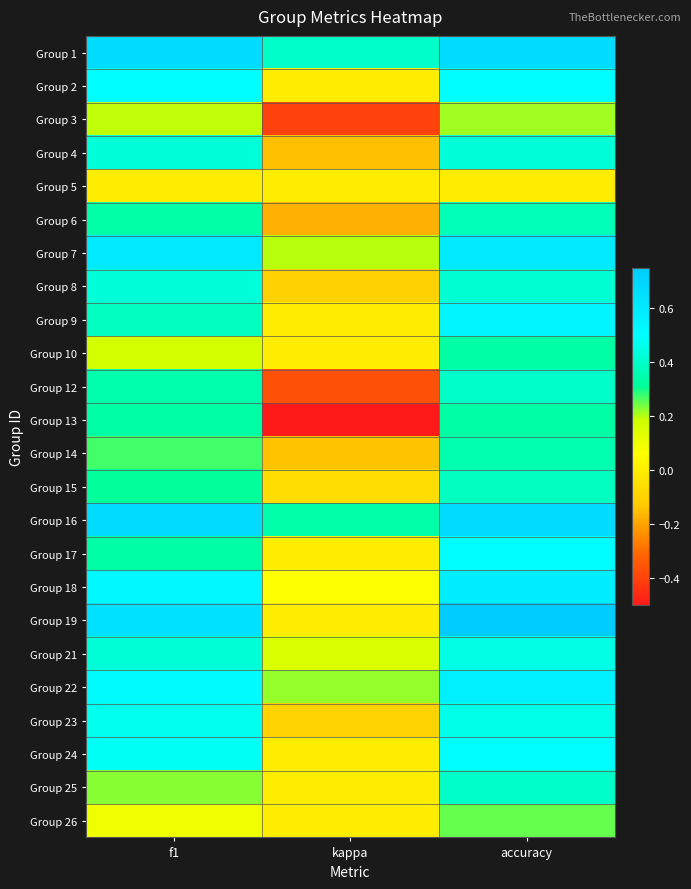

Rank the series at accuracy from lowest to highest value.

Group 5, Group 3, Group 26, Group 10, Group 13, Group 14, Group 6, Group 15, Group 12, Group 25, Group 8, Group 4, Group 21, Group 23, Group 2, Group 17, Group 24, Group 9, Group 22, Group 18, Group 7, Group 1, Group 16, Group 19